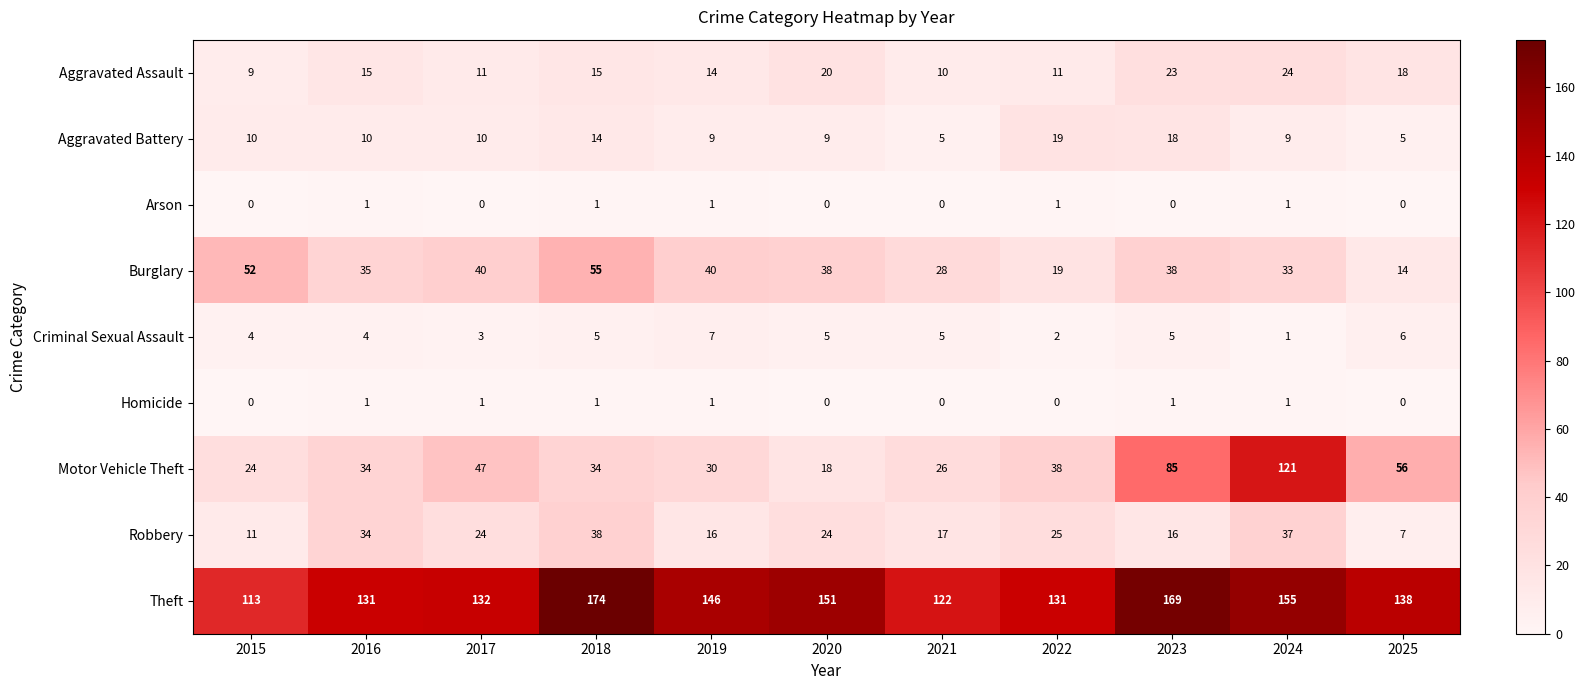

Which series has the widest spread of values?

Motor Vehicle Theft